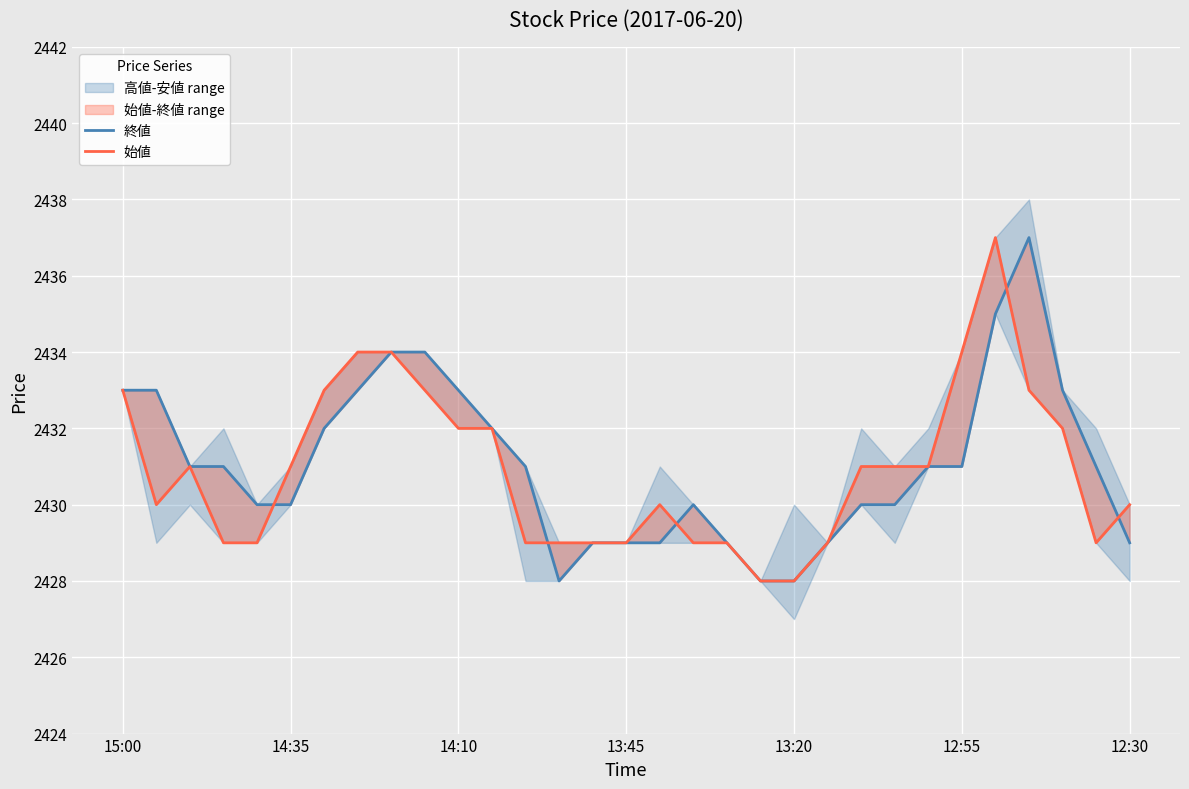

What position from the right is 16?

15